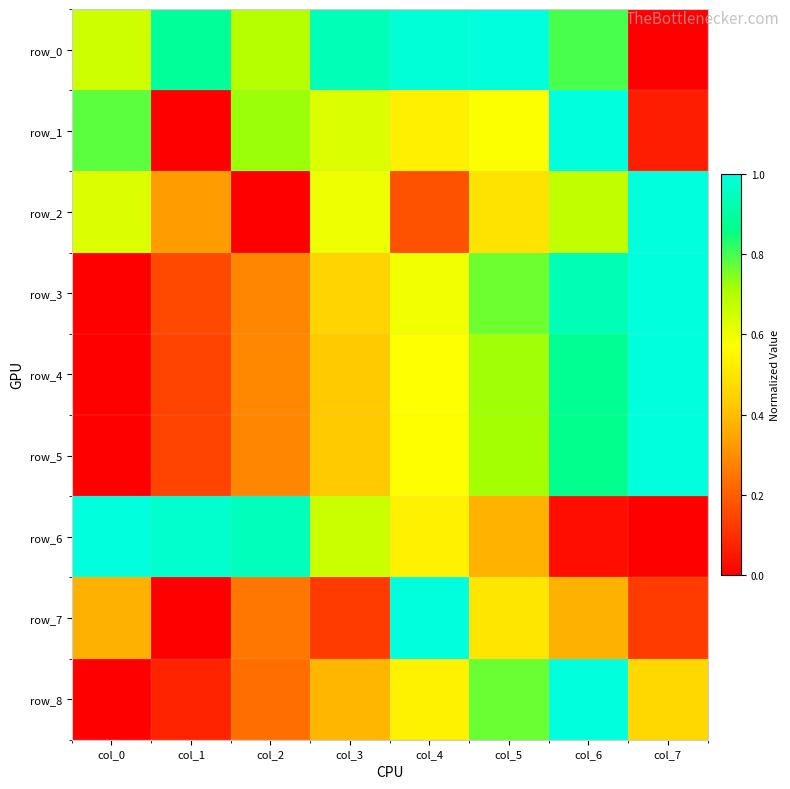

Is it true that row_6 equals 0.2 at col_4?

False